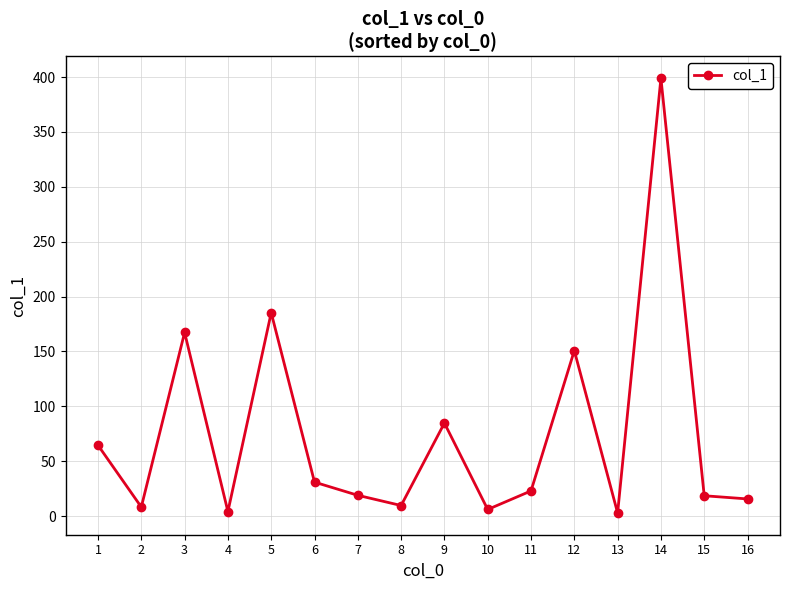

How many distinct data groups are displayed?

1